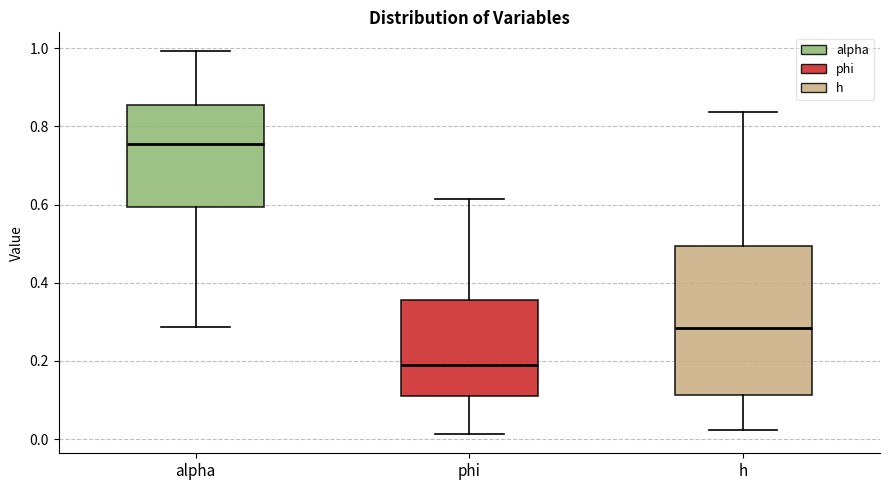

Where does the median line of the box for h sit on the y-axis? The values are not printed on the chart, so give them approximately, as read against the axis.

0.28